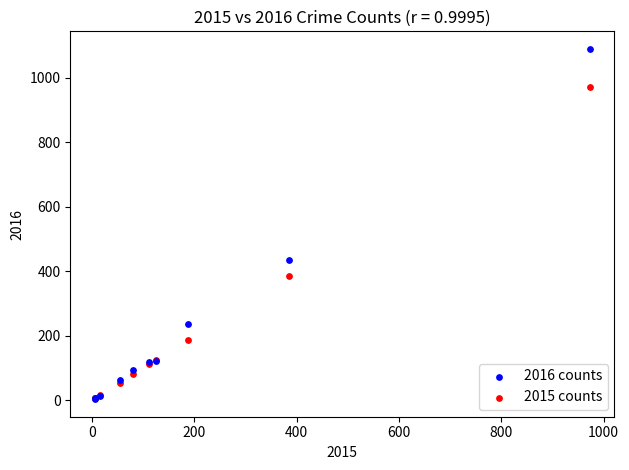

In the 2016 counts series, what Y value is closest to 546?

435